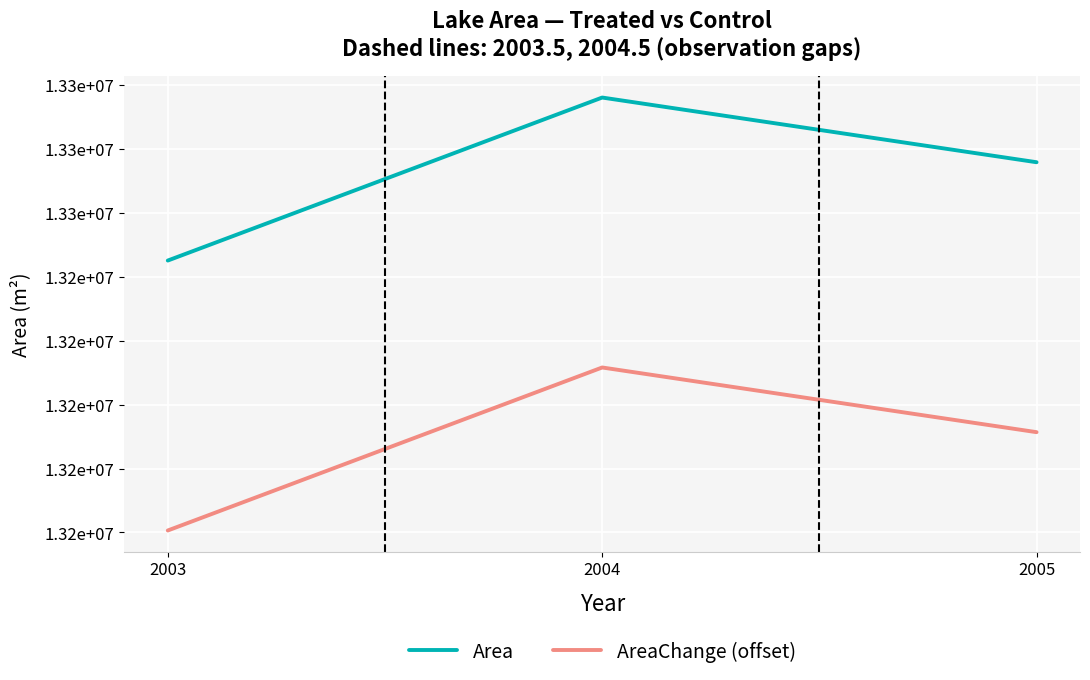

What is the total value across all series at 2004?

26507790